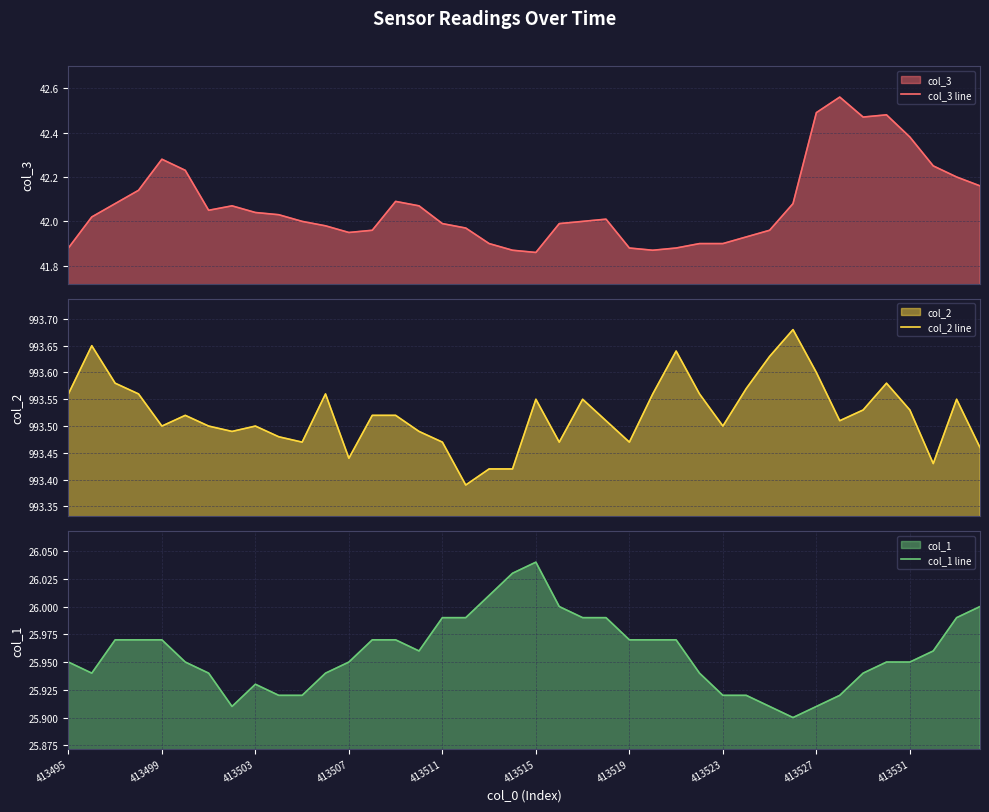

Which series has the largest total across all categories?

col_2 line